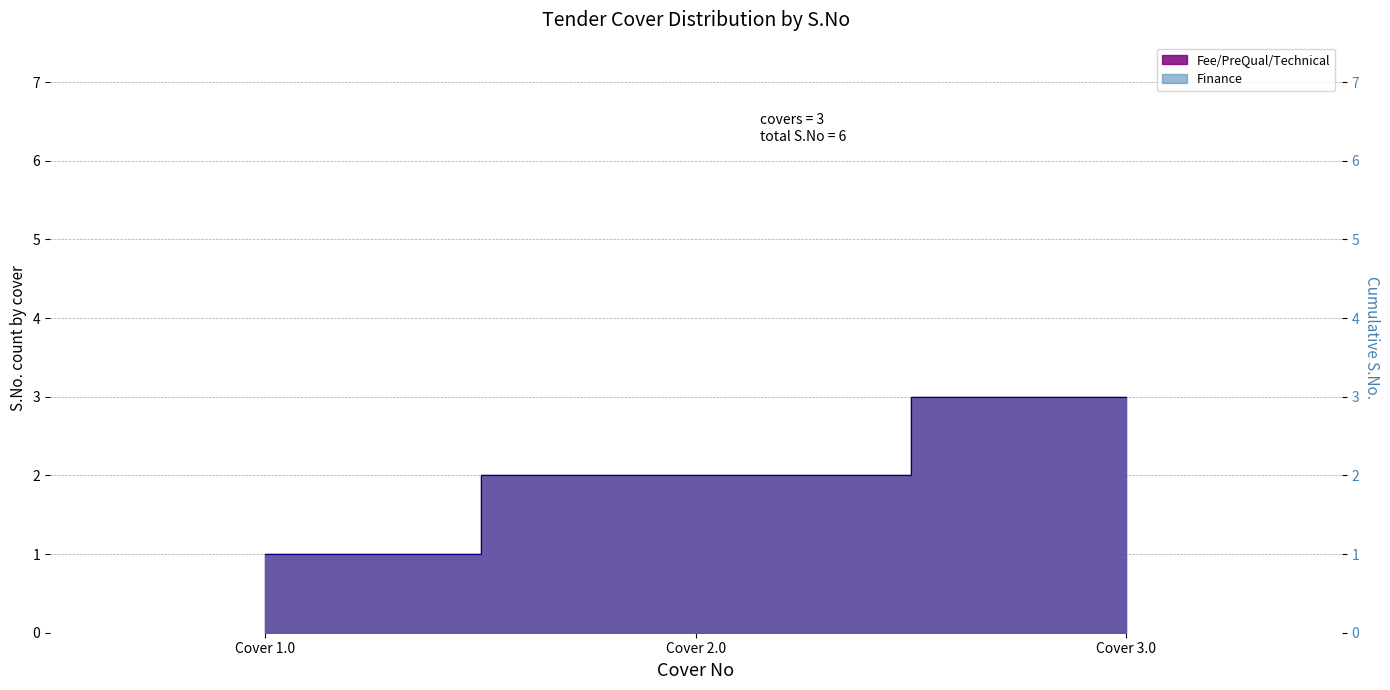

What is the sum of all Fee/PreQual/Technical values?

6